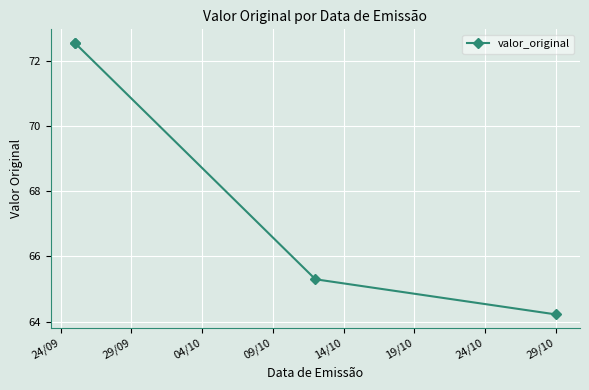

How many distinct data groups are displayed?

1